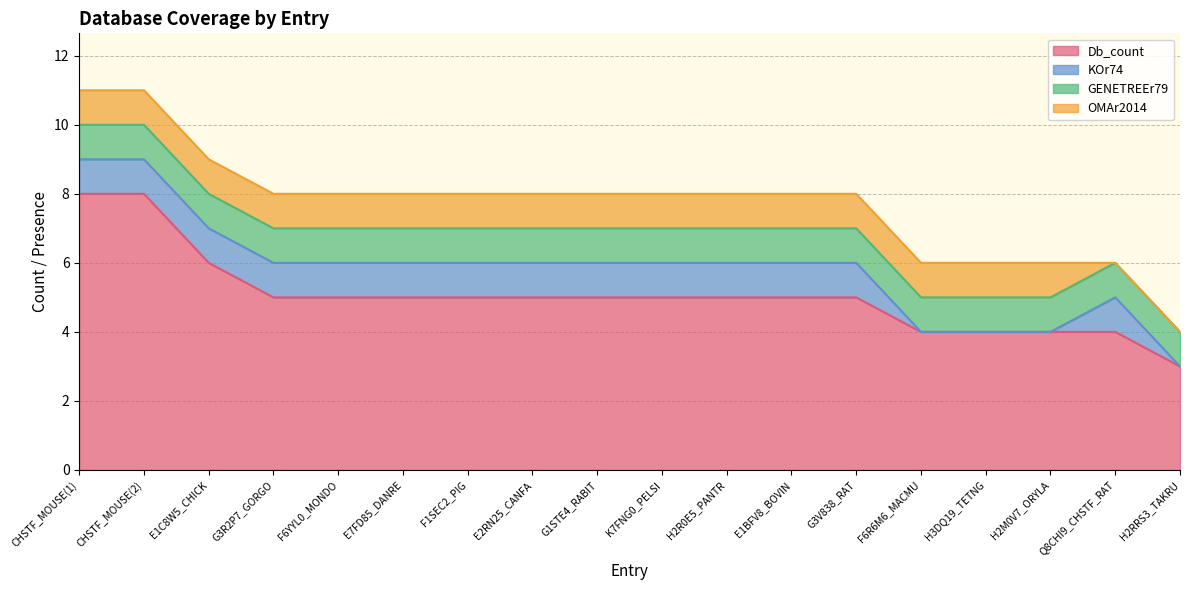

Between G3R2P7_GORGO and H2RRS3_TAKRU, which series saw the biggest shift?

Db_count